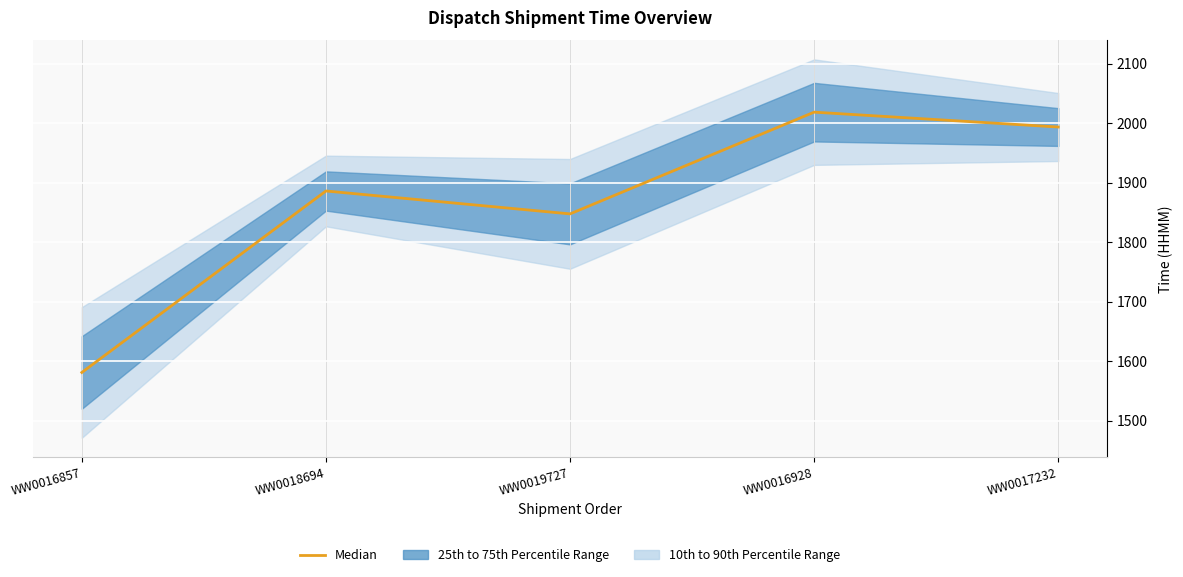

Rank the categories by value from highest to lowest.

WW0016928, WW0017232, WW0018694, WW0019727, WW0016857